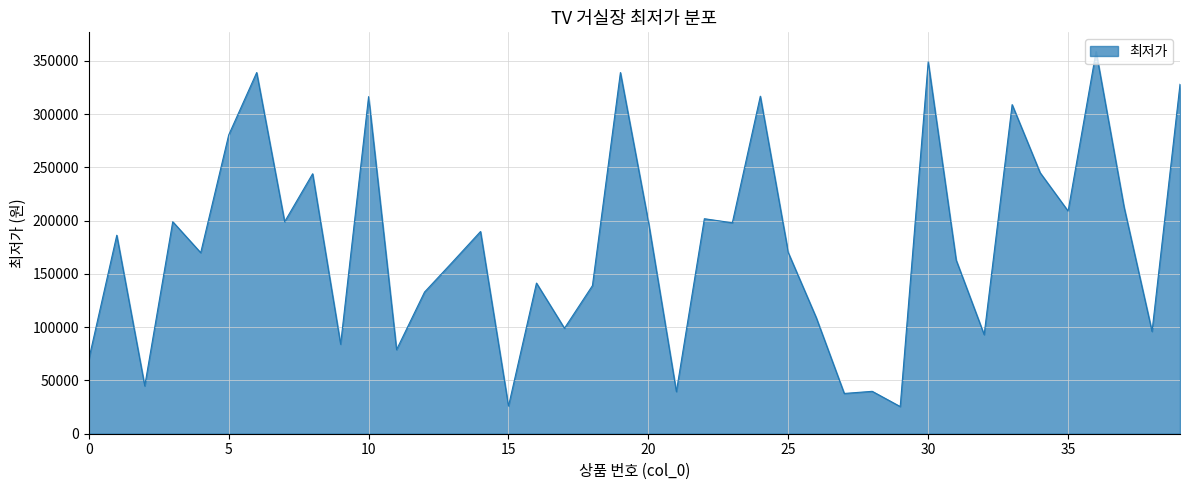

What is the greatest value displayed?

358800